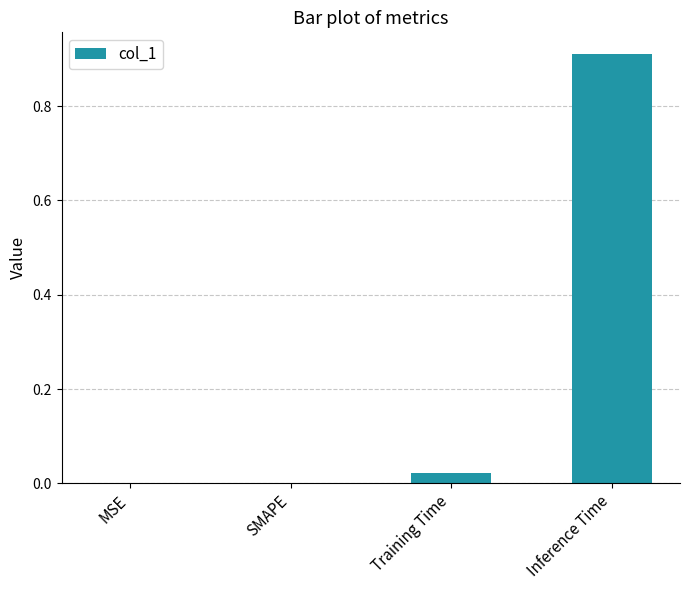

The chart shows a value of -0.3 at MSE. True or false?

False